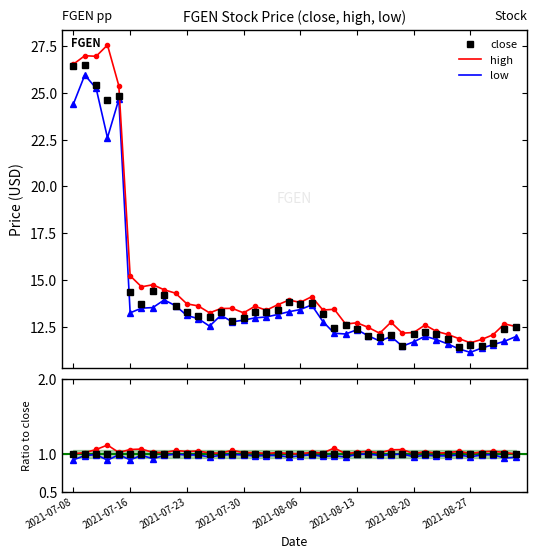

Rank the series by their maximum value, from lowest to highest.

low/close, close/close, high/close, low, close, high